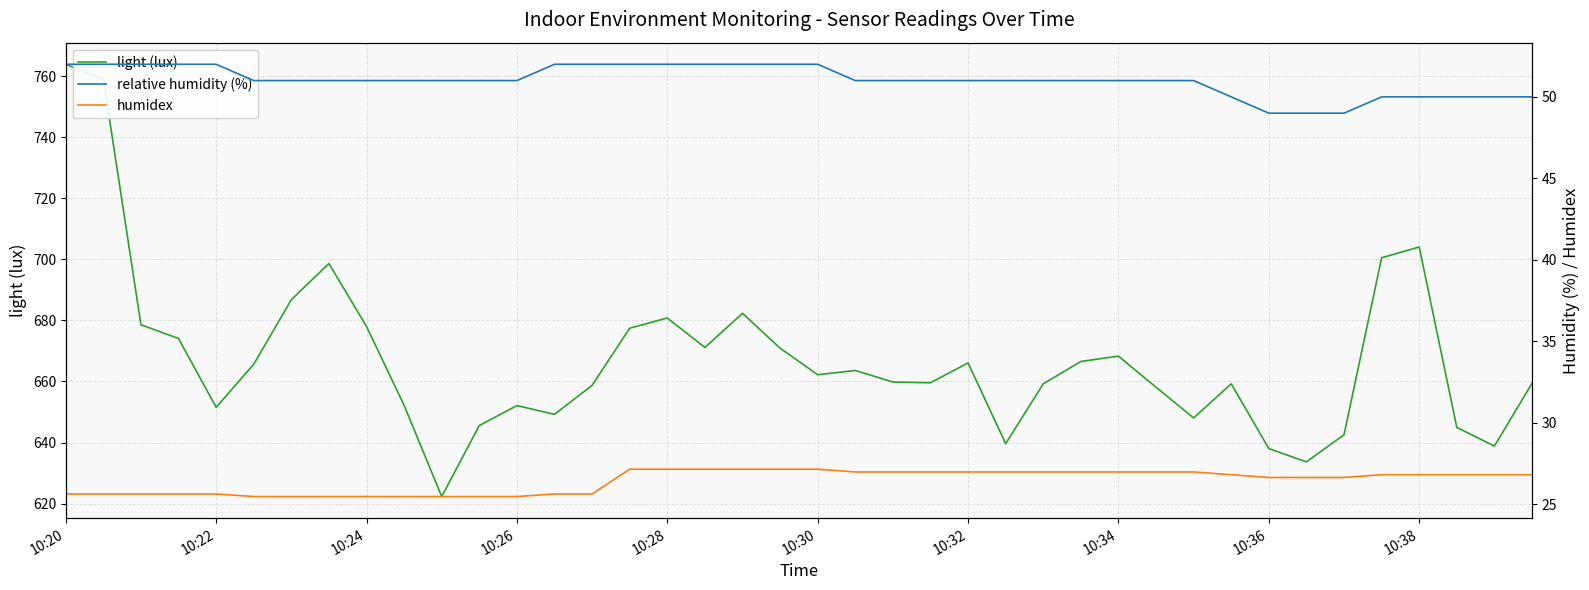

What is the sum of all humidex values?

1056.9